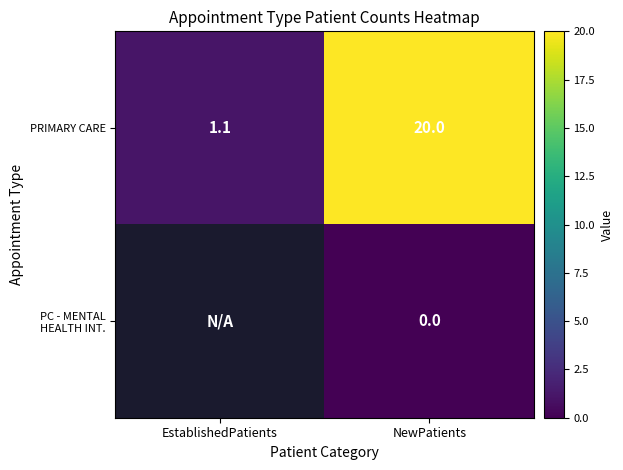

How many values in the PRIMARY CARE series are below 20?

1